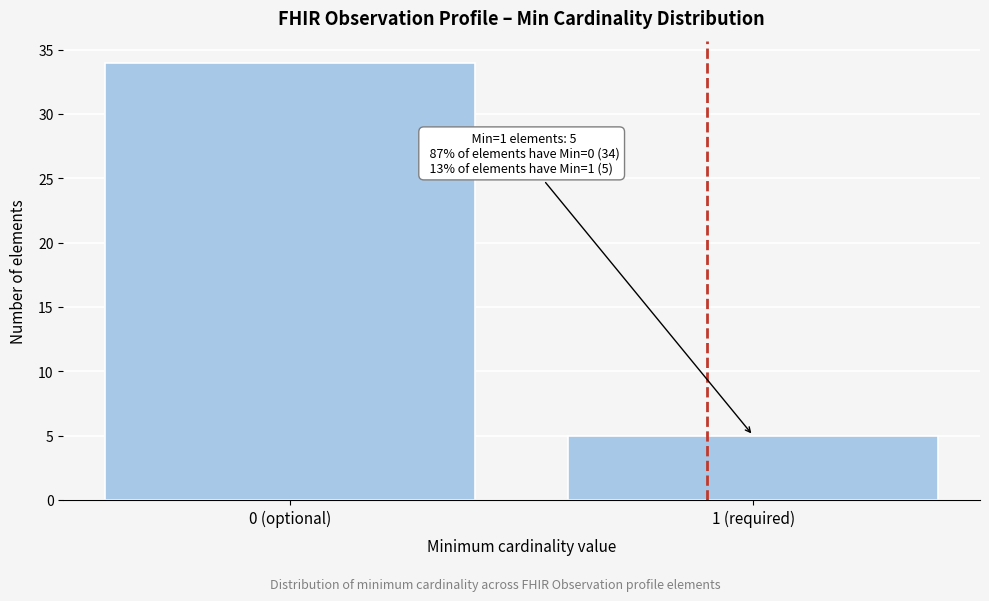

Reading left to right, list all the values displayed in this chart.

0 (optional)=34	1 (required)=5